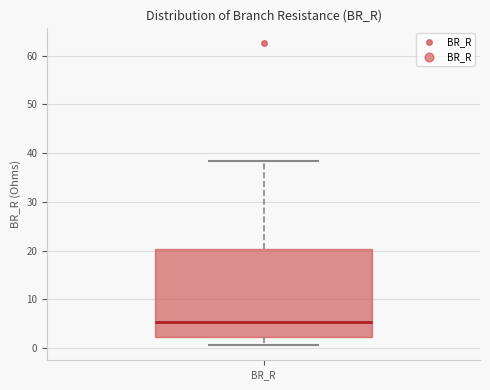

Read this box plot against the y-axis: the position of the median line, the range covered by the box, and the ends of both whiskers. The values are not printed on the chart, so give them approximately, as read against the axis.

median 5, box 2 to 20, whiskers 1 to 38